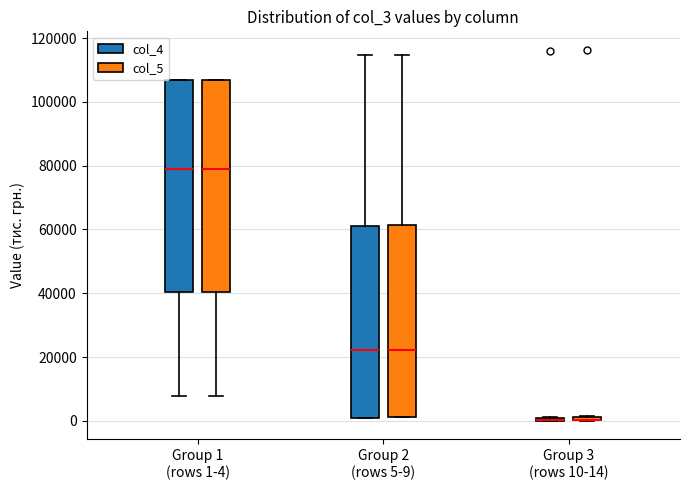

Where is the lower edge of the box for Group 3 (rows 10-14) (col_4) on the y-axis? The values are not printed on the chart, so give them approximately, as read against the axis.

0